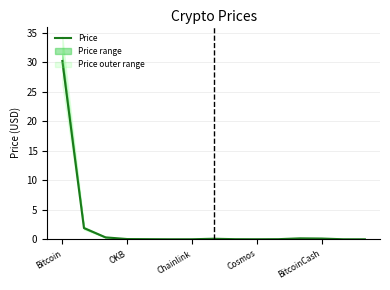

At which label does Price reach its peak?

Bitcoin